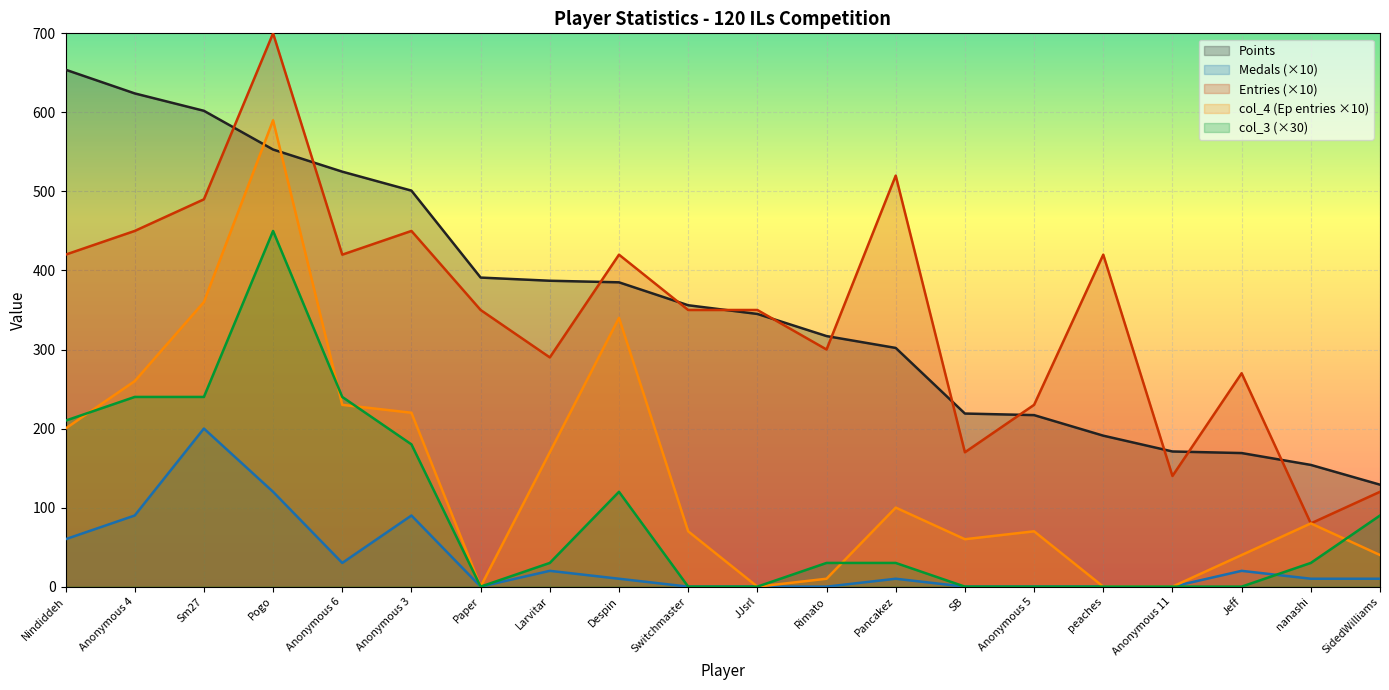

How many data points in Entries are above 350?

9